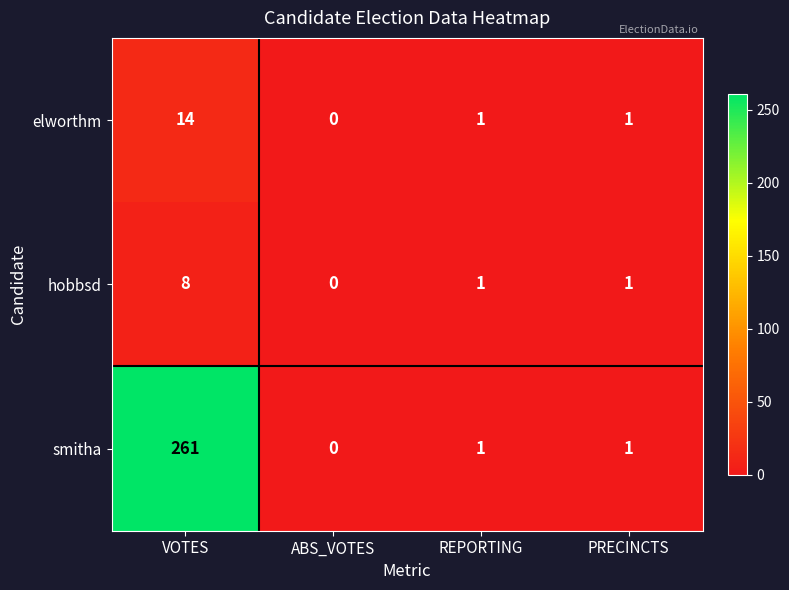

Reading right to left, extract all data points from this chart.

elworthm: 1	1	0	14
hobbsd: 1	1	0	8
smitha: 1	1	0	261